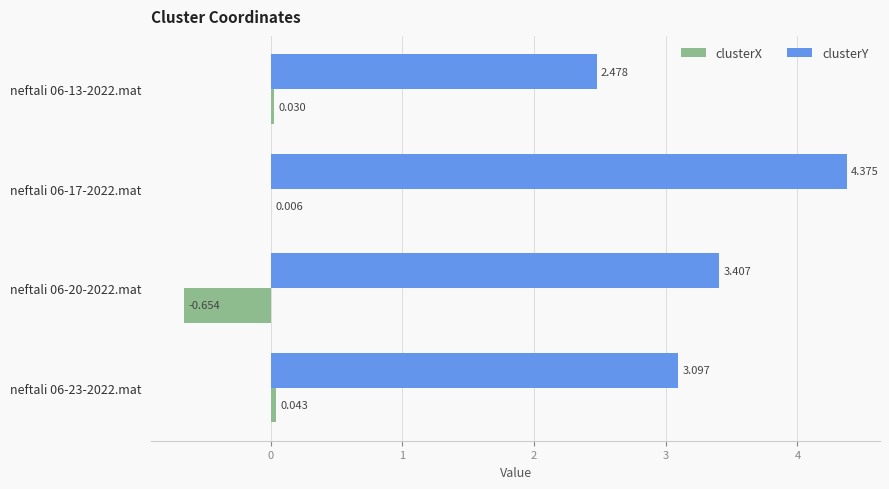

Which series changed the most between neftali 06-13-2022.mat and neftali 06-17-2022.mat?

clusterY